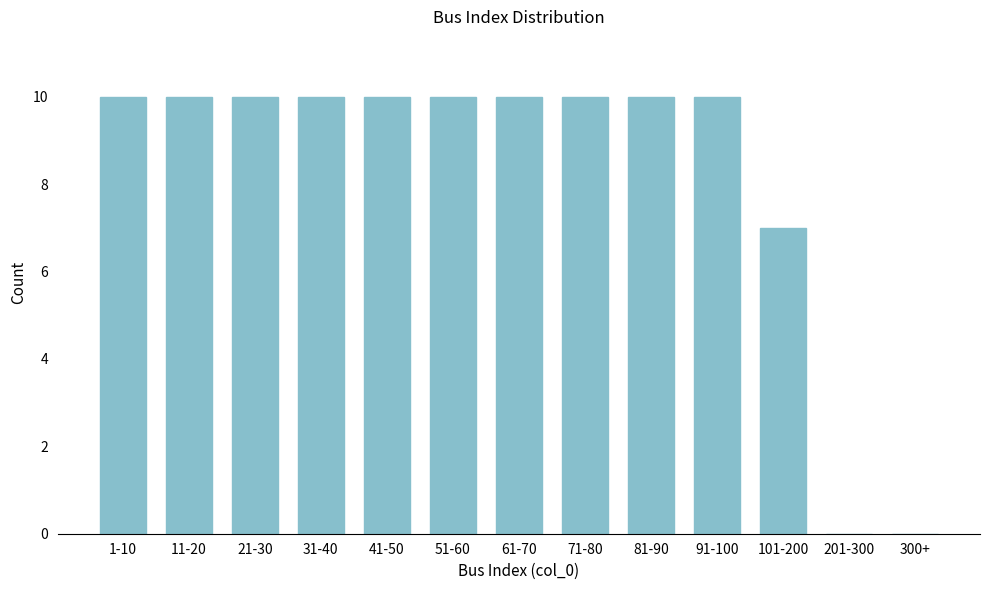

The chart shows a value of 10 at 71-80. True or false?

True